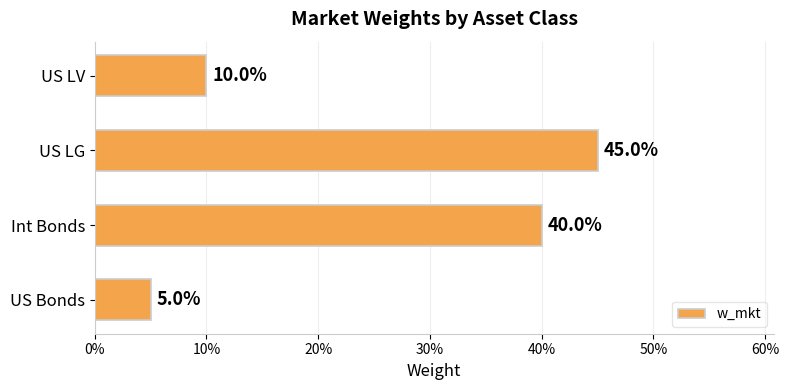

Are the bars horizontal?

Yes